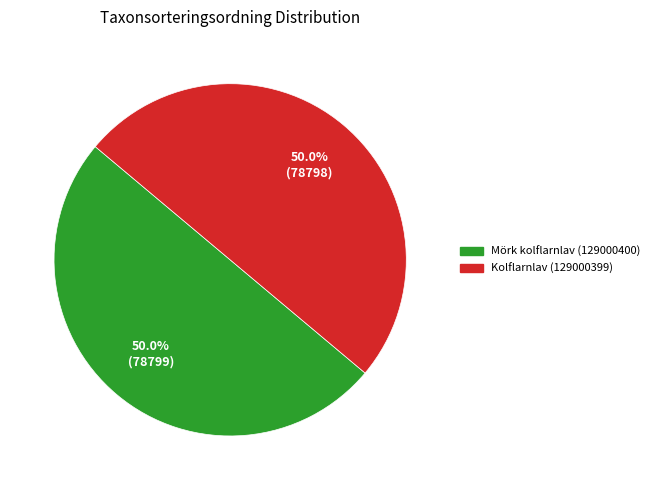

What percentage is NOT represented by Mörk kolflarnlav (129000400)?

50.0%